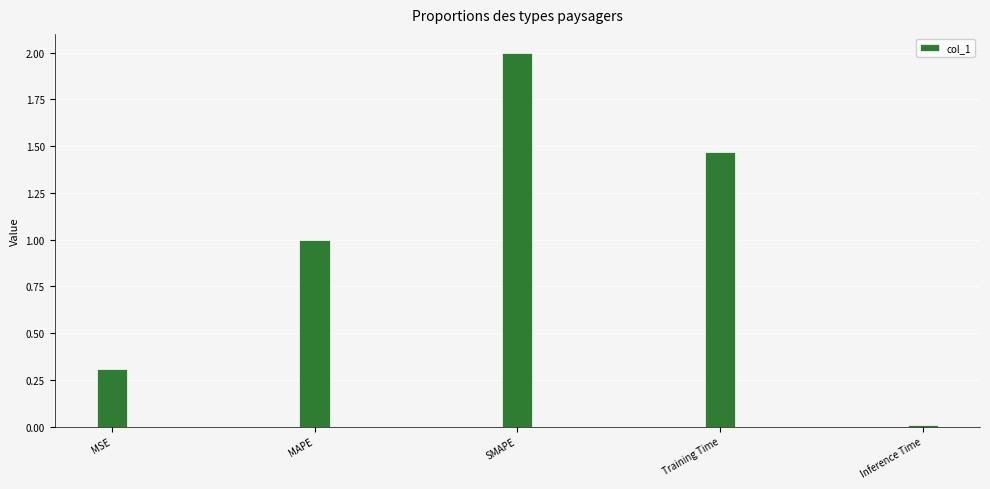

What is the value of the 2nd bar from the left?

1.0